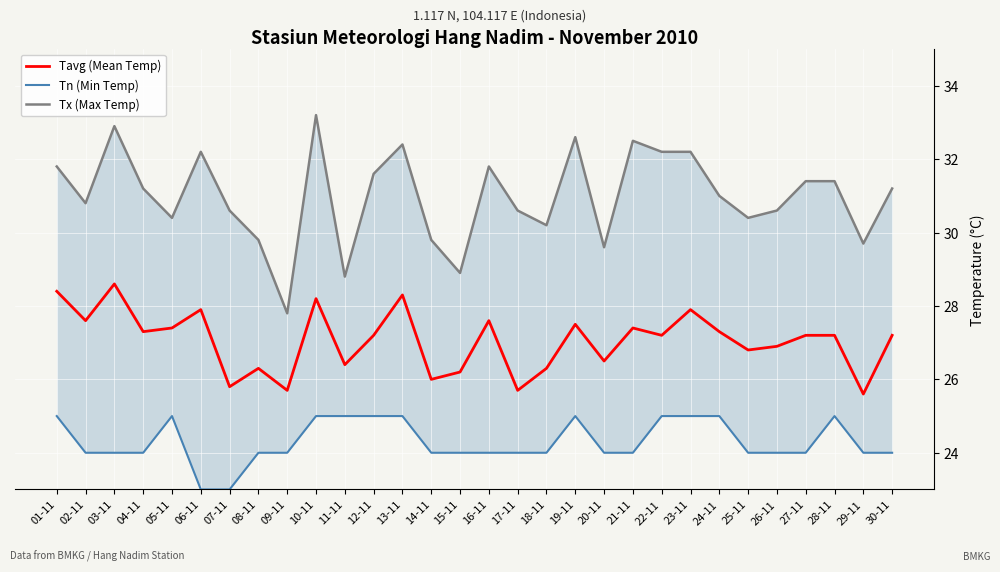

True or false: Tavg (Mean Temp) and Tx (Max Temp) cross at least once.

False